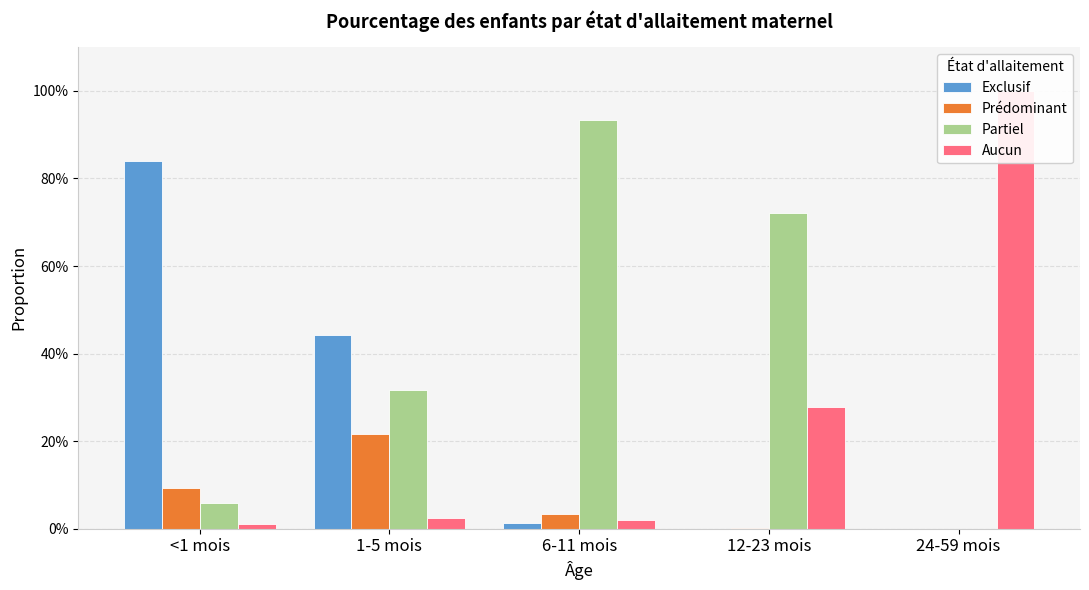

Is it true that Aucun equals 0.0 at <1 mois?

False